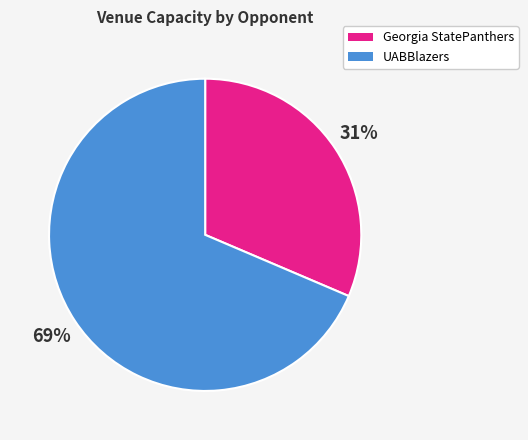

Which category has the biggest portion of the pie?

UABBlazers